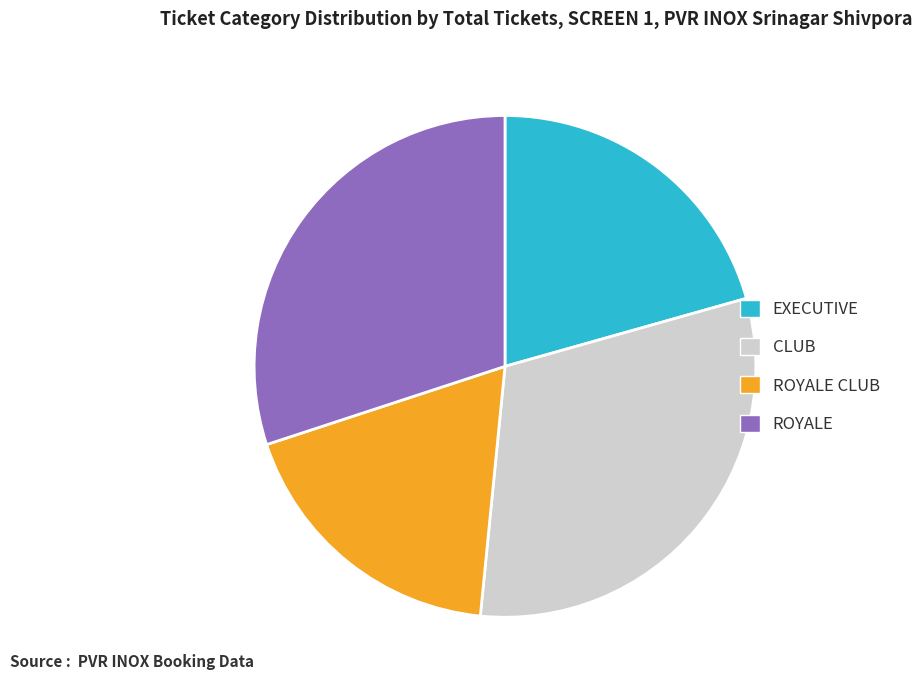

How many segments does this pie chart have?

4